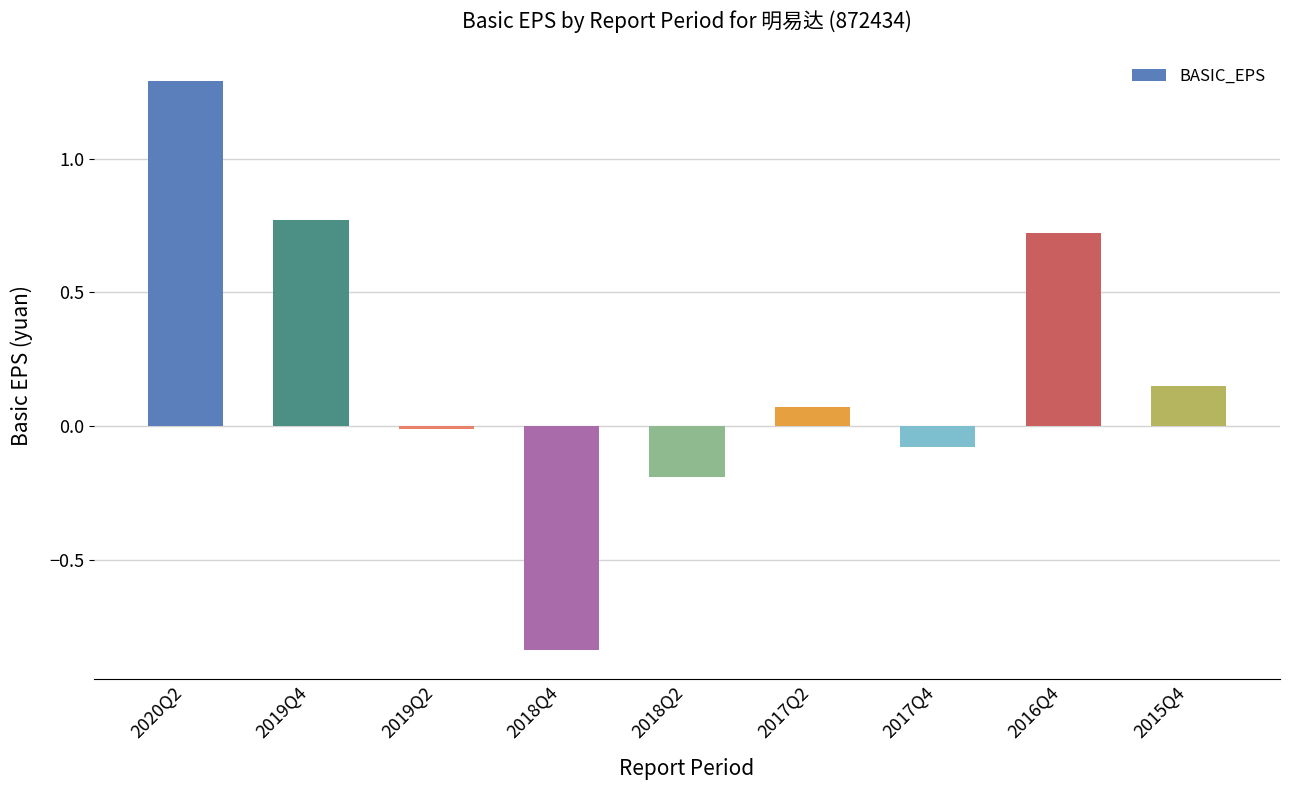

List the labels in order of value, smallest first.

2018Q4, 2018Q2, 2017Q4, 2019Q2, 2017Q2, 2015Q4, 2016Q4, 2019Q4, 2020Q2